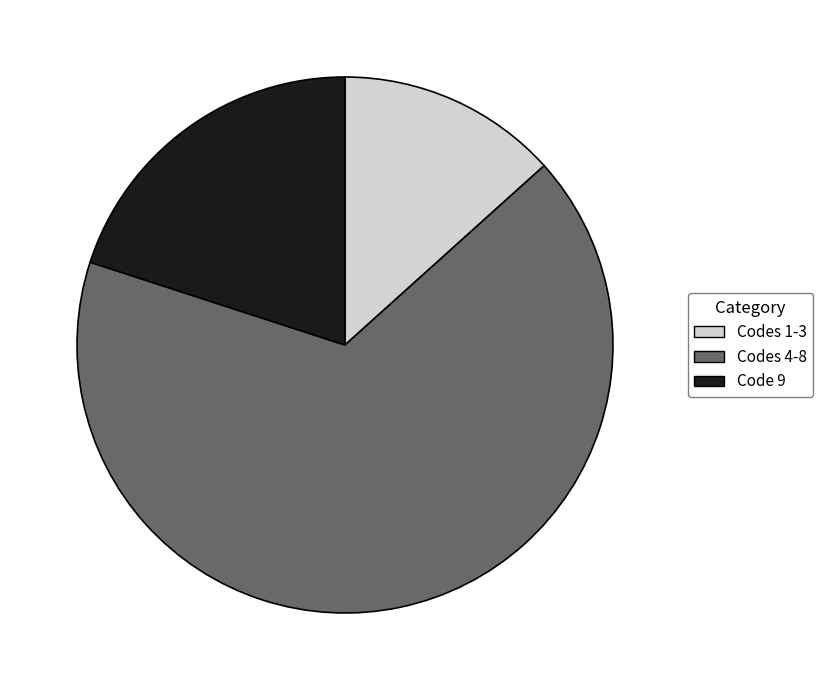

Is there any slice that represents more than half of the pie?

Yes